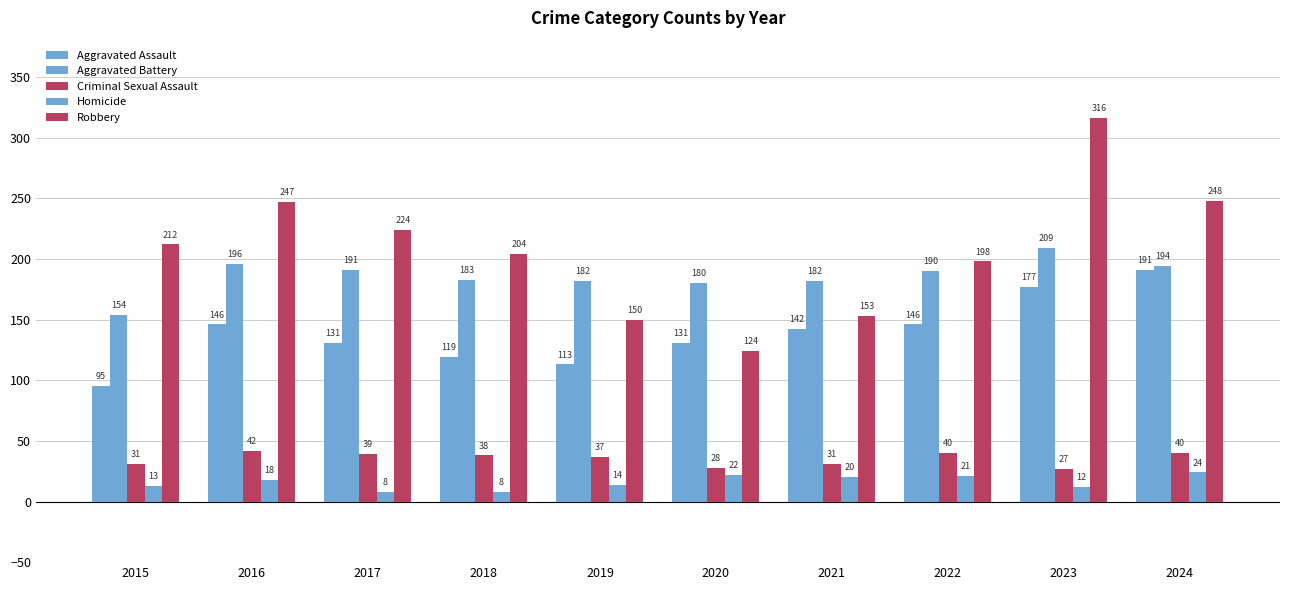

How many bars are there in each group?

5